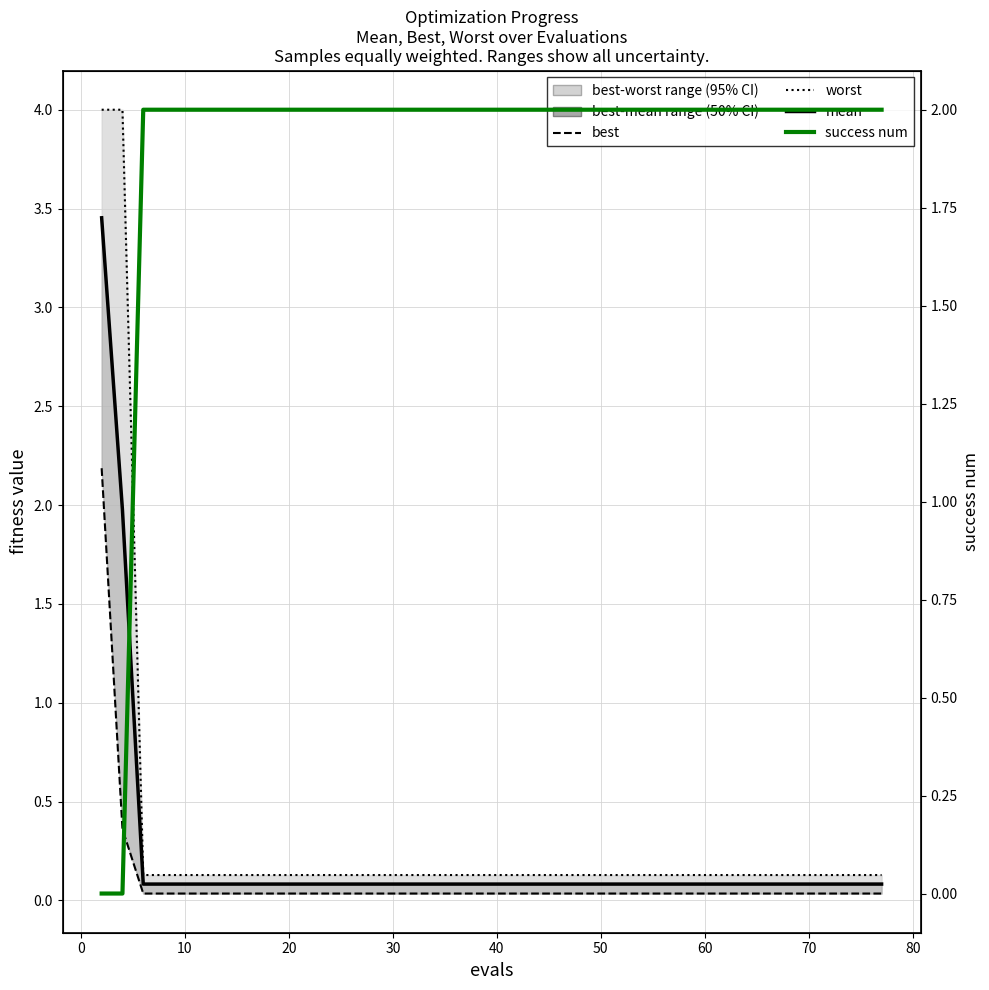

How many values in the success num series are below 2?

2